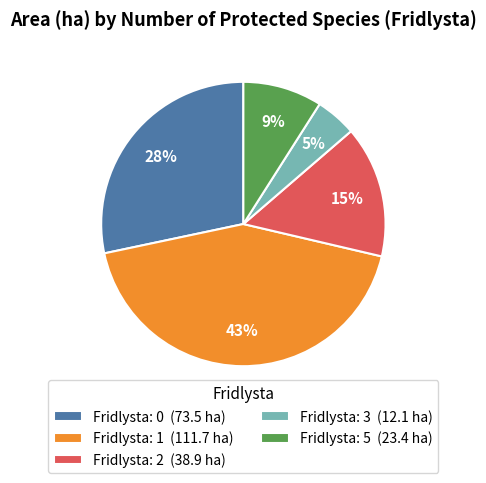

To the nearest percent, what is the difference between the largest and smallest slice percentages?

38%